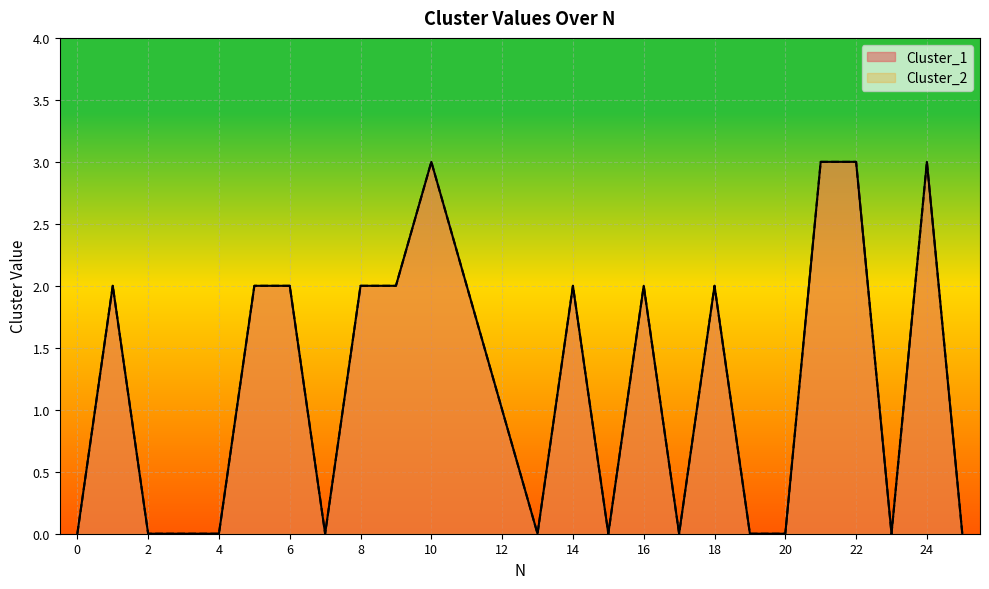

Count the number of data series in this chart.

2